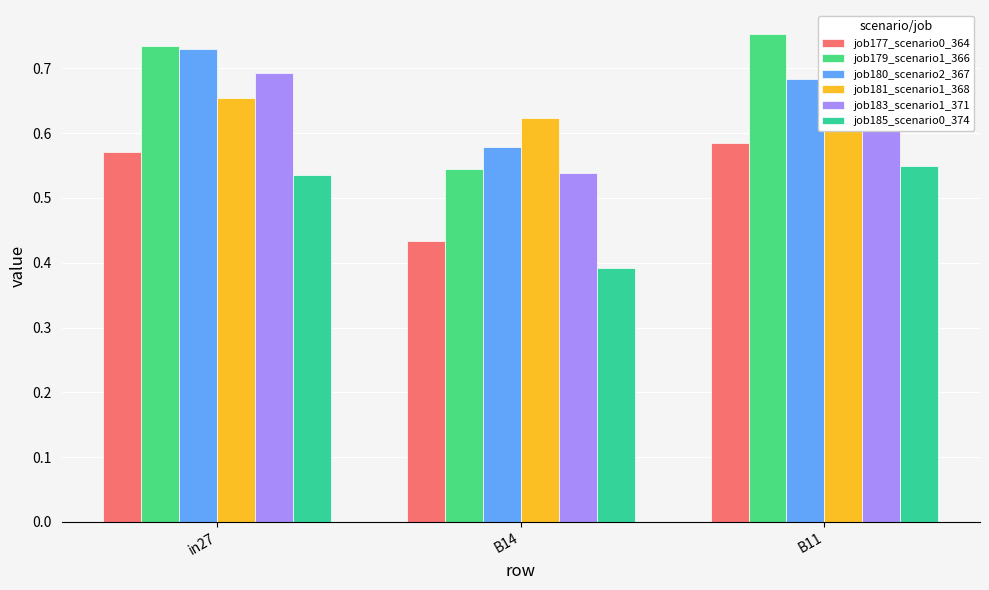

The value of job179_scenario1_366 at in27 is 0.7. True or false?

True